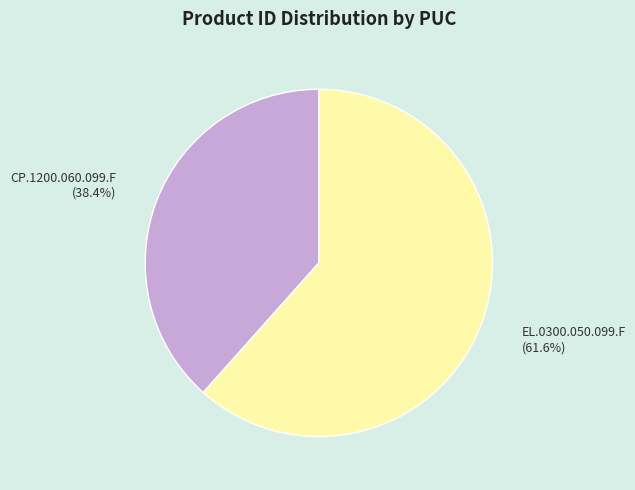

Is there a majority slice in this chart?

Yes